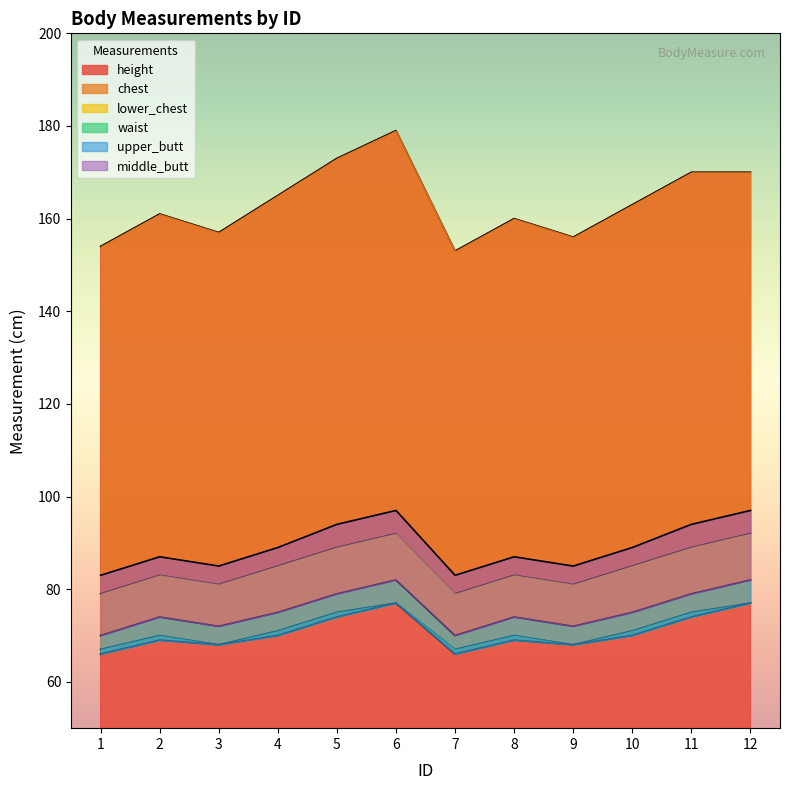

Is the value of height at 9 greater than the value of waist at 7?

Yes